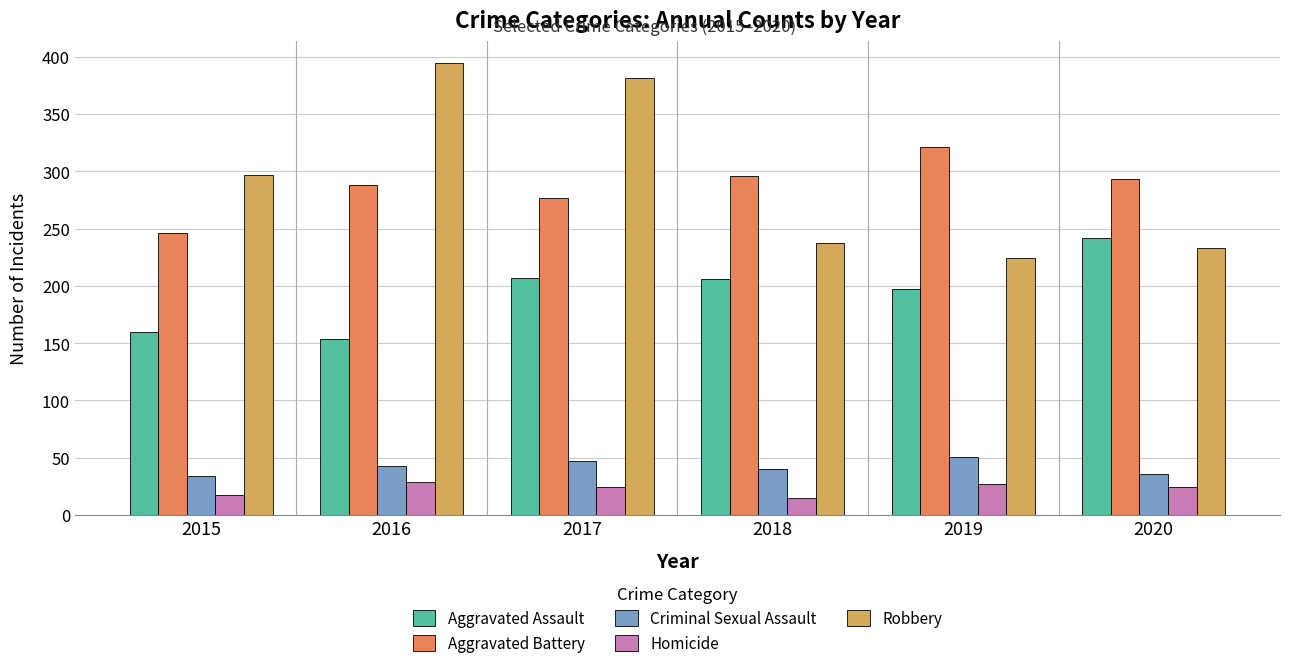

Rank the series at 2019 from highest to lowest value.

Aggravated Battery, Robbery, Aggravated Assault, Criminal Sexual Assault, Homicide